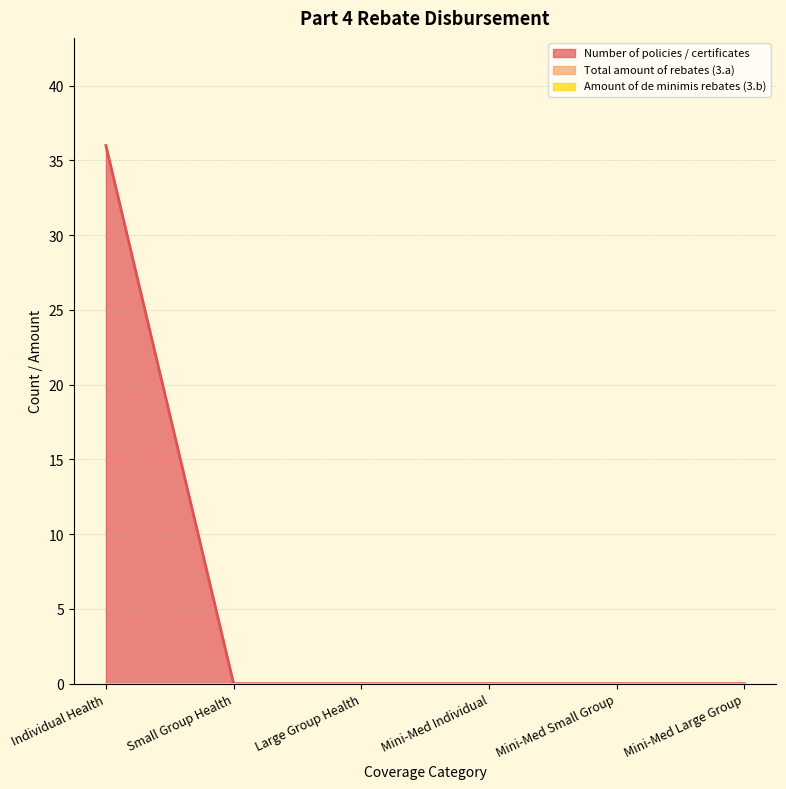

How many positive values does the Number of policies / certificates series have?

1